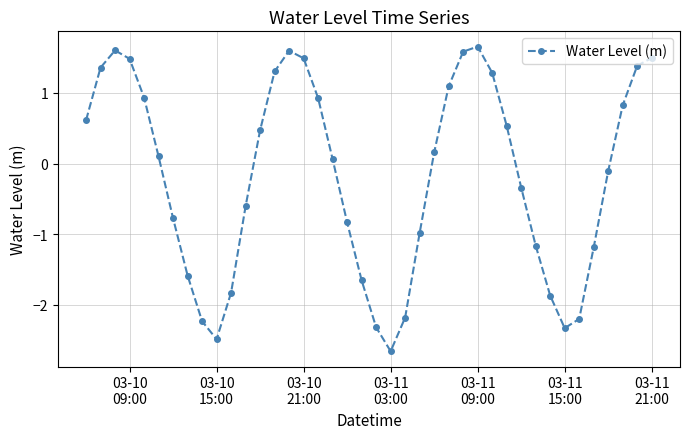

How many interior local valleys (lower than both neighbors) does the data have?

3